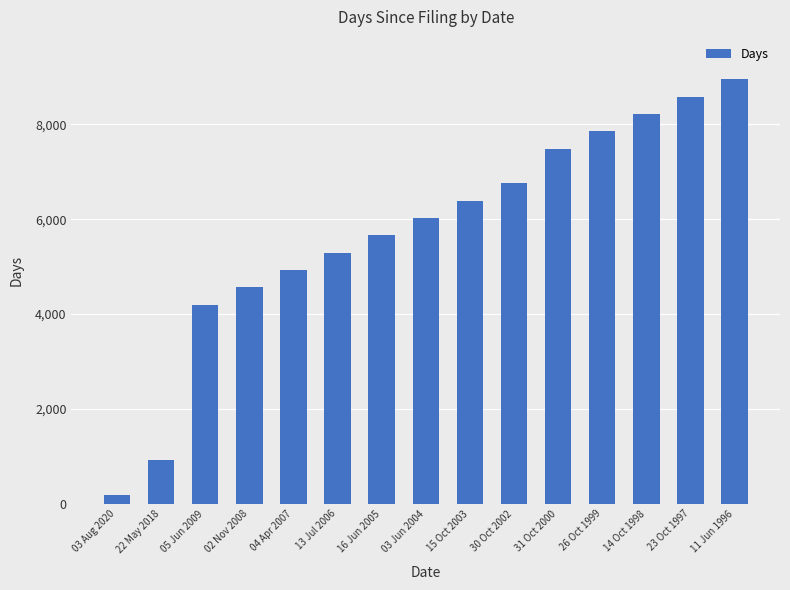

What is the change in value from 16 Jun 2005 to 31 Oct 2000?

+1827